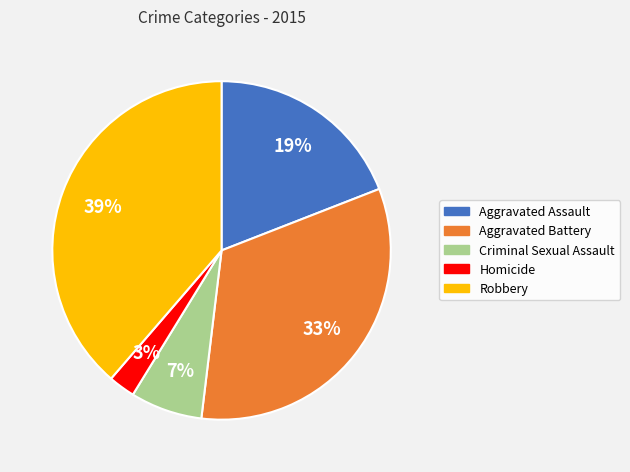

Which category has the smallest portion of the pie?

Homicide